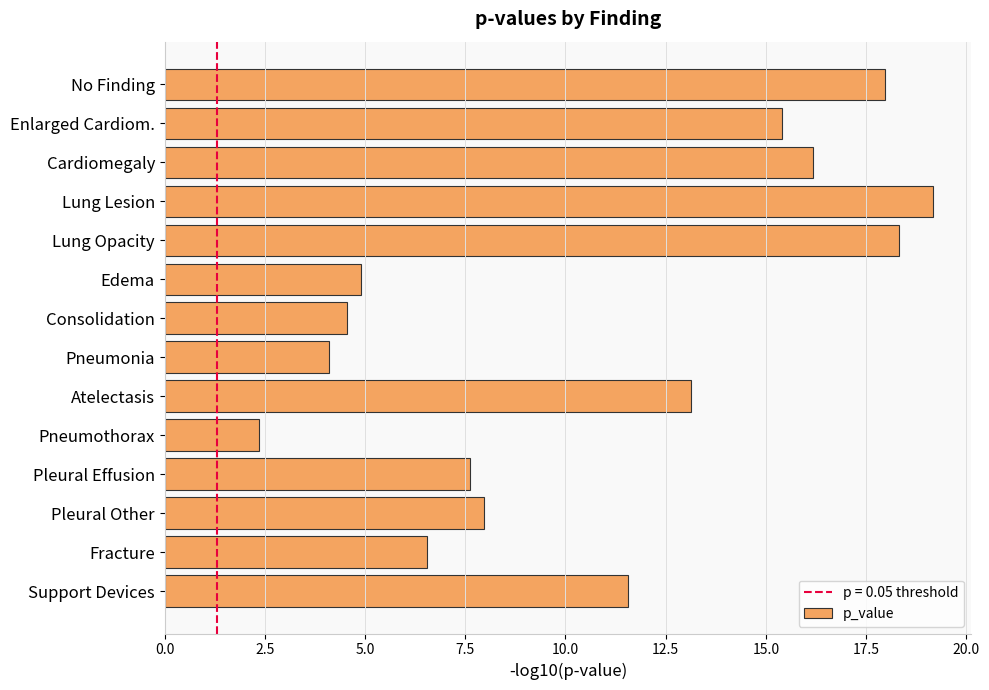

What is the average value?

10.7